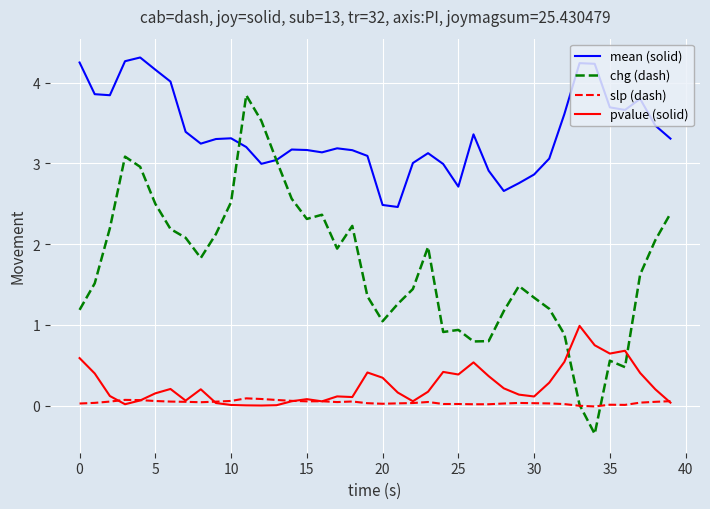

What is the highest value of the pvalue (solid) series?

1.0